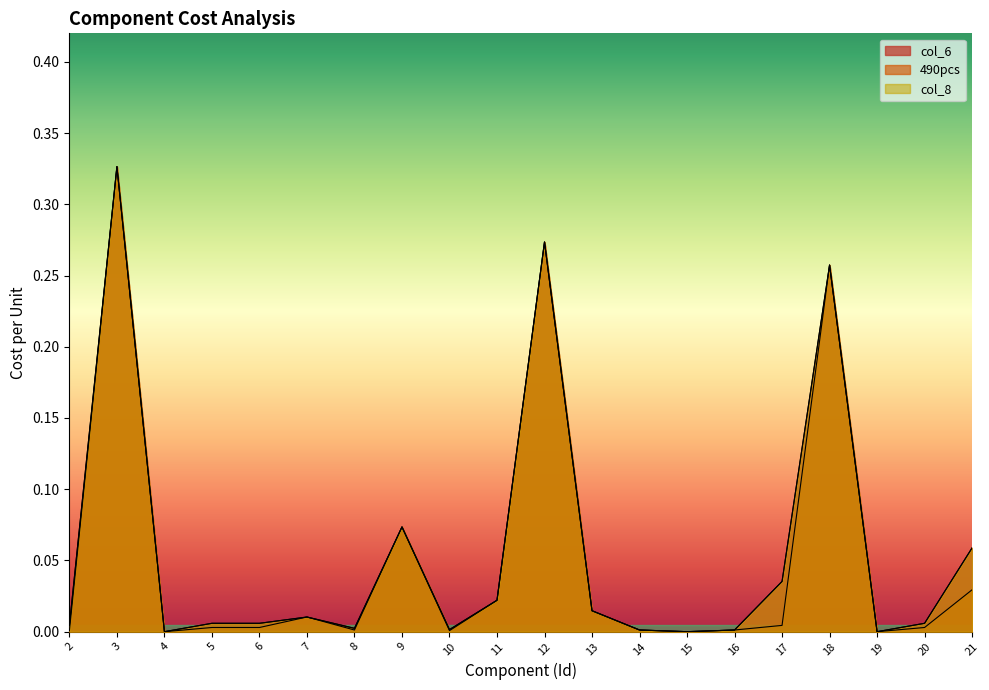

True or false: col_8 and 490pcs intersect in this chart.

False